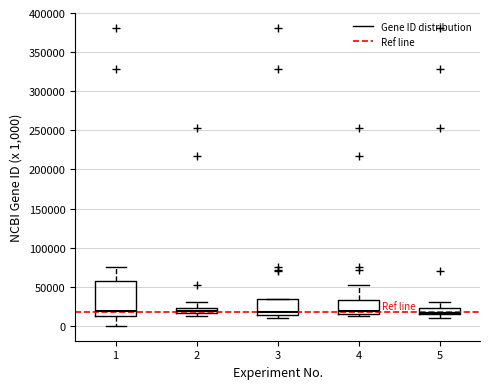

Where is the upper edge of the box at x = 5 on the y-axis? The values are not printed on the chart, so give them approximately, as read against the axis.

25000